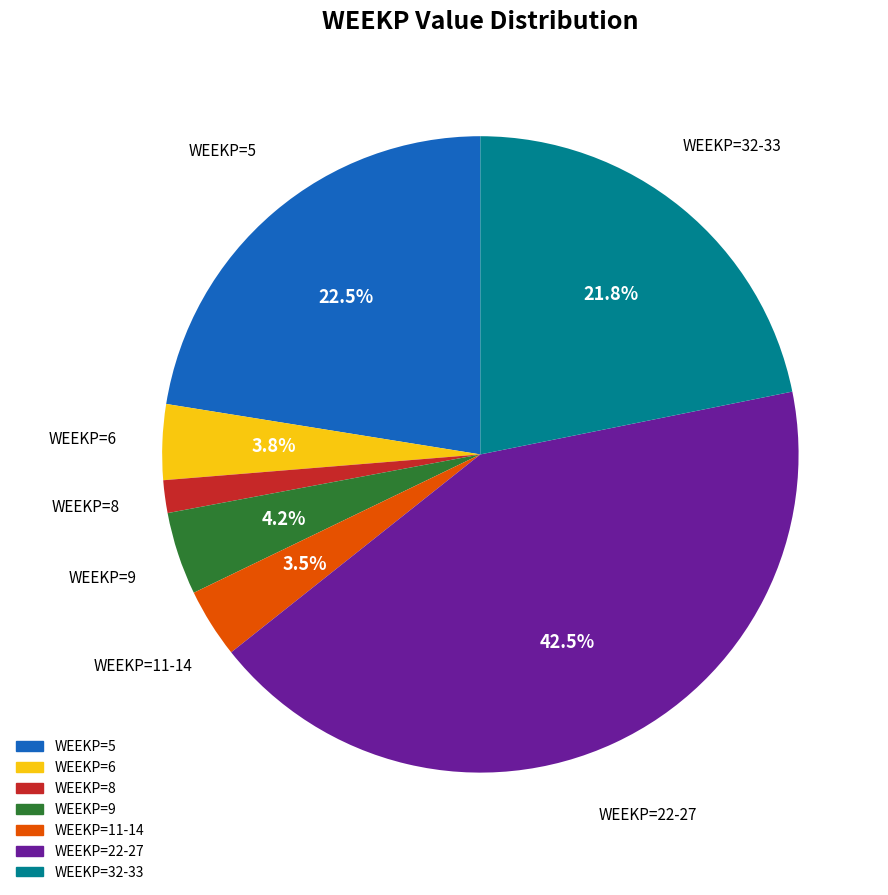

Is there any slice that represents more than half of the pie?

No